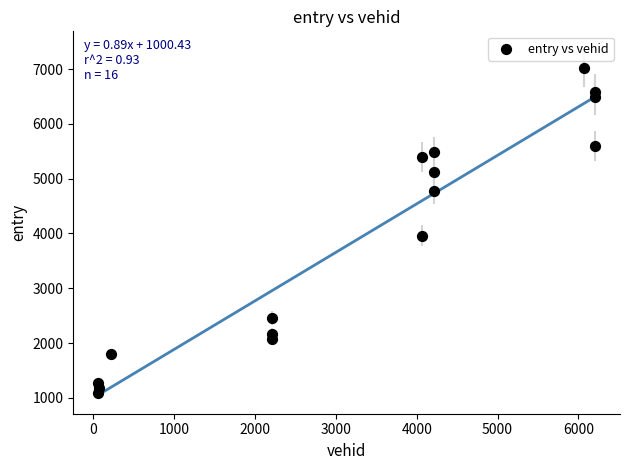

What is the range of X values (max minus min)?

6150.0